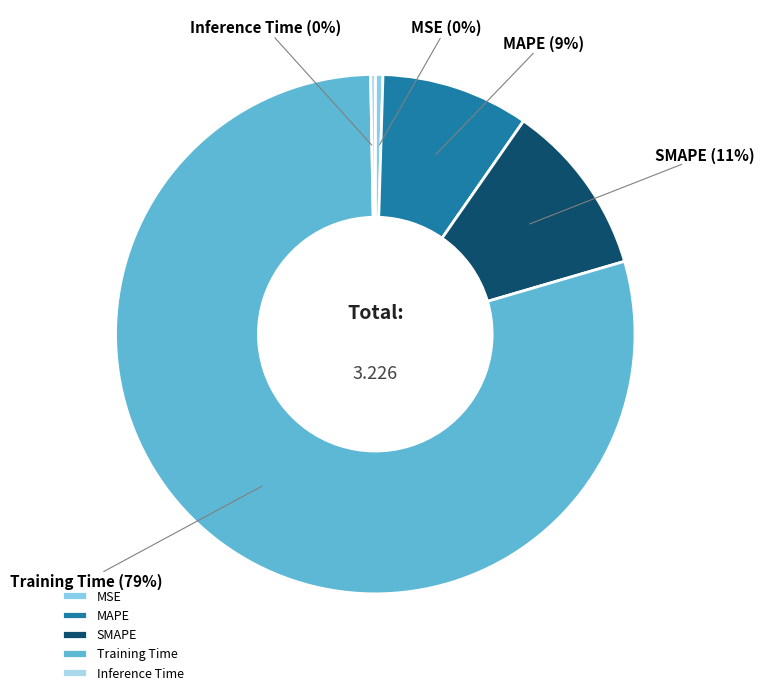

What is the largest slice in the pie chart?

Training Time